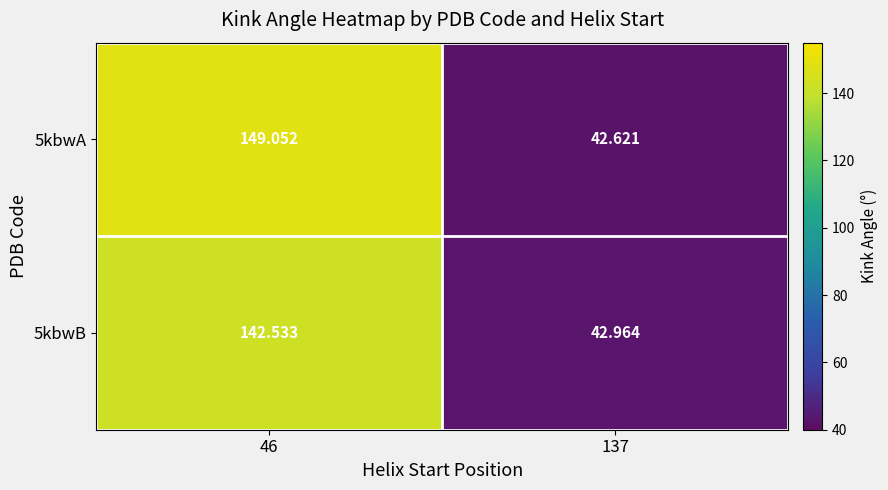

Which label corresponds to the largest value in the chart?

46